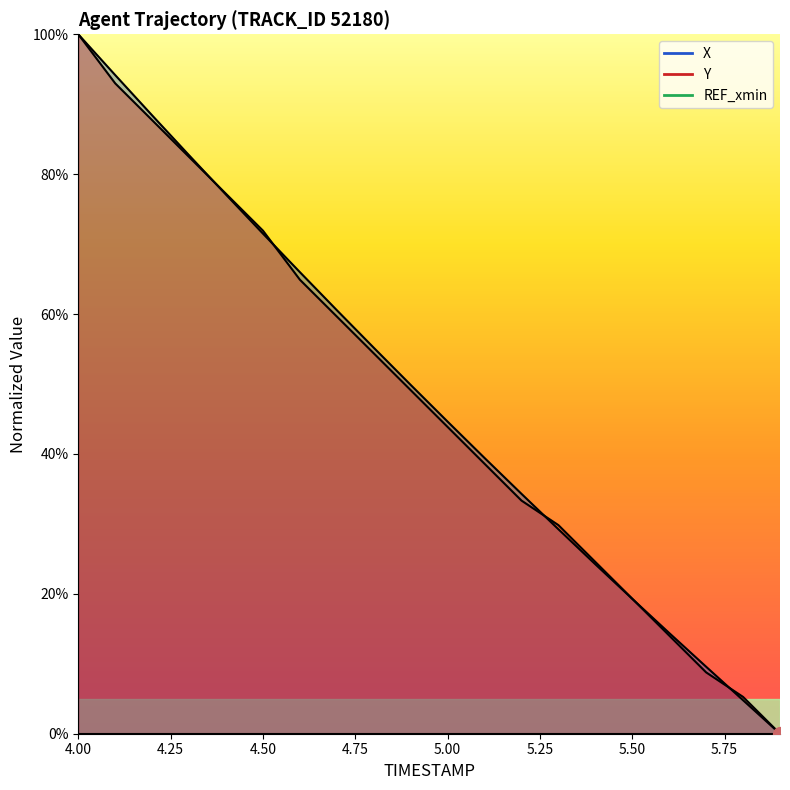

Which label corresponds to the largest value in the chart?

4.0